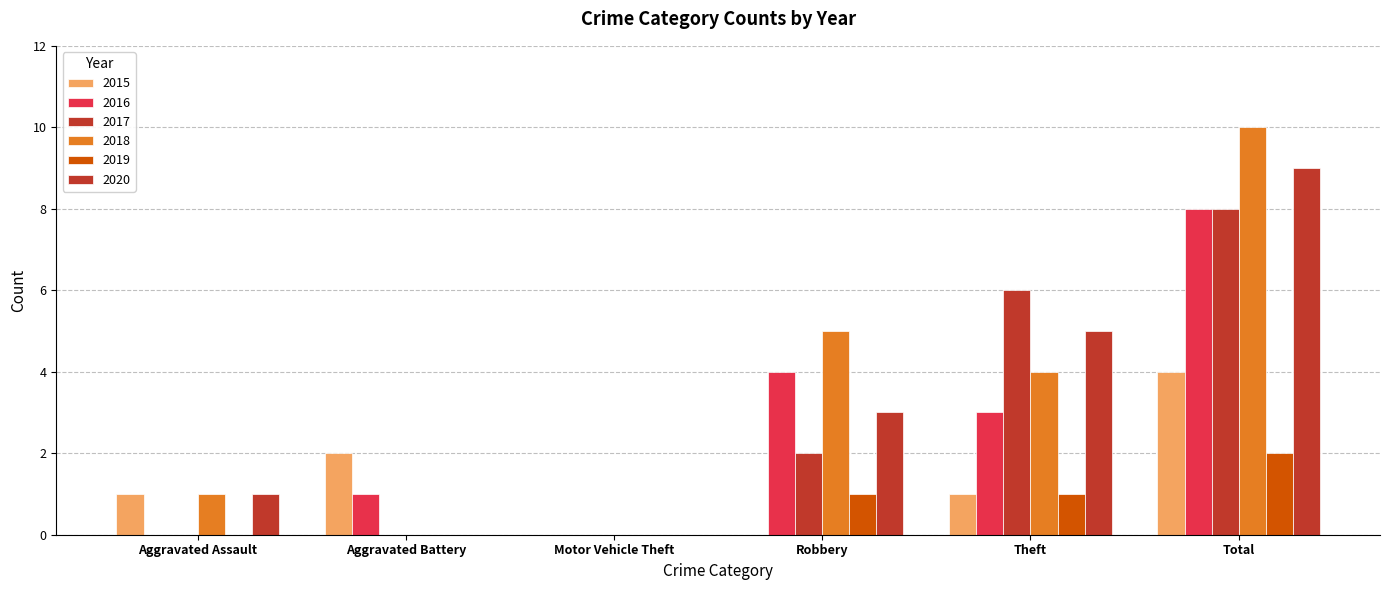

What is the sum of all 2015 values?

8